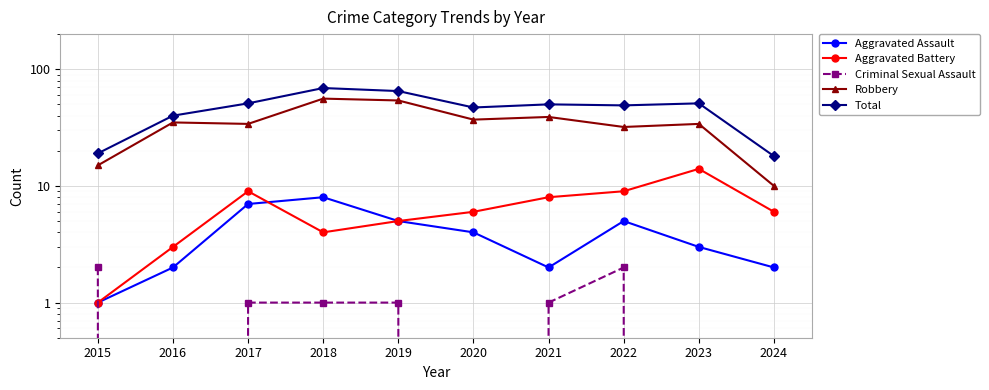

True or false: Criminal Sexual Assault and Robbery intersect in this chart.

False